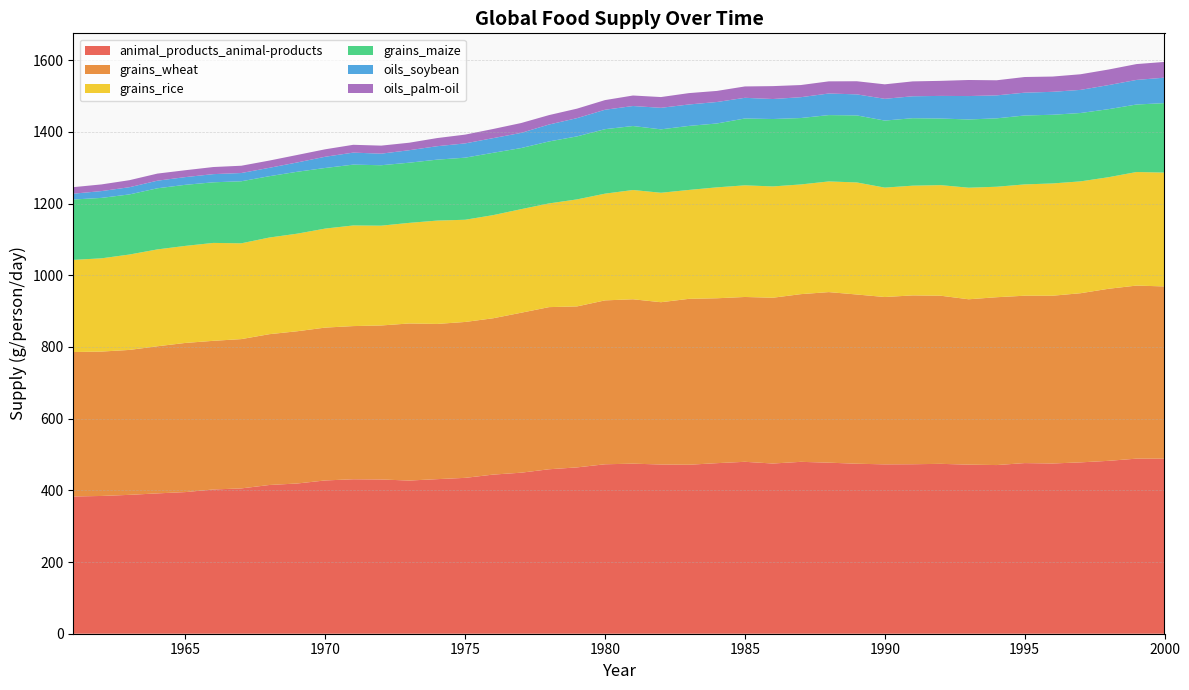

Reading left to right, list all the values displayed in this chart.

animal_products_animal-products: 1961=382.9	1962=384.3	1963=387.4	1964=391.5	1965=395.1	1966=402.4	1967=405.4	1968=414.9	1969=419.1	1970=427.6	1971=430.9	1972=430.3	1973=427.3	1974=431.2	1975=434.8	1976=443.9	1977=449.2	1978=458.8	1979=464.0	1980=472.7	1981=474.4	1982=472.1	1983=471.4	1984=475.8	1985=479.6	1986=474.8	1987=479.5	1988=477.2	1989=474.2	1990=472.5	1991=472.8	1992=473.9	1993=471.7	1994=470.5	1995=476.0	1996=474.9	1997=478.0	1998=482.3	1999=488.4	2000=488.3
grains_wheat: 1961=402.9	1962=402.8	1963=404.3	1964=410.4	1965=416.1	1966=414.7	1967=416.5	1968=420.7	1969=424.7	1970=426.4	1971=427.3	1972=429.6	1973=438.2	1974=433.0	1975=434.9	1976=436.1	1977=446.2	1978=452.3	1979=449.1	1980=457.2	1981=458.6	1982=452.7	1983=462.8	1984=460.0	1985=459.8	1986=462.5	1987=467.8	1988=475.8	1989=472.1	1990=466.8	1991=471.0	1992=469.0	1993=461.3	1994=468.2	1995=466.9	1996=468.0	1997=471.9	1998=480.0	1999=482.8	2000=480.5
grains_rice: 1961=257.1	1962=260.1	1963=266.1	1964=270.2	1965=270.7	1966=273.1	1967=267.2	1968=269.6	1969=272.2	1970=276.2	1971=280.7	1972=278.4	1973=280.6	1974=288.3	1975=285.1	1976=287.7	1977=288.9	1978=289.3	1979=298.5	1980=297.7	1981=304.8	1982=305.3	1983=303.8	1984=309.4	1985=311.4	1986=310.5	1987=306.0	1988=308.7	1989=312.6	1990=305.2	1991=306.1	1992=308.5	1993=311.2	1994=308.2	1995=310.5	1996=313.2	1997=312.0	1998=311.2	1999=316.8	2000=317.6
grains_maize: 1961=168.4	1962=168.6	1963=167.7	1964=170.5	1965=170.4	1966=169.1	1967=173.1	1968=171.1	1969=172.7	1970=169.1	1971=169.7	1972=168.6	1973=167.9	1974=170.0	1975=173.2	1976=173.9	1977=170.5	1978=172.9	1979=175.8	1980=179.9	1981=178.5	1982=176.9	1983=178.6	1984=178.2	1985=186.5	1986=188.0	1987=185.3	1988=185.1	1989=187.0	1990=187.0	1991=188.2	1992=185.8	1993=190.4	1994=190.8	1995=192.3	1996=191.6	1997=190.7	1998=189.8	1999=188.3	2000=193.8
oils_soybean: 1961=16.3	1962=19.0	1963=20.1	1964=21.2	1965=21.5	1966=22.8	1967=23.0	1968=23.4	1969=26.0	1970=31.3	1971=33.5	1972=32.3	1973=34.8	1974=37.5	1975=39.8	1976=40.9	1977=42.3	1978=47.2	1979=50.9	1980=54.2	1981=55.8	1982=60.1	1983=59.8	1984=59.9	1985=57.7	1986=55.8	1987=58.1	1988=60.2	1989=58.7	1990=60.7	1991=61.2	1992=63.1	1993=65.3	1994=64.1	1995=63.6	1996=64.0	1997=64.5	1998=67.2	1999=68.6	2000=71.0
oils_palm-oil: 1961=18.2	1962=18.6	1963=19.6	1964=19.8	1965=19.2	1966=19.8	1967=20.3	1968=20.2	1969=20.9	1970=20.8	1971=21.8	1972=22.4	1973=20.9	1974=22.7	1975=24.5	1976=25.5	1977=27.5	1978=26.3	1979=26.5	1980=26.9	1981=29.3	1982=30.0	1983=31.7	1984=30.9	1985=31.7	1986=36.0	1987=33.9	1988=33.9	1989=36.6	1990=40.4	1991=41.5	1992=42.0	1993=44.8	1994=42.1	1995=43.7	1996=42.6	1997=43.6	1998=43.4	1999=44.2	2000=43.9